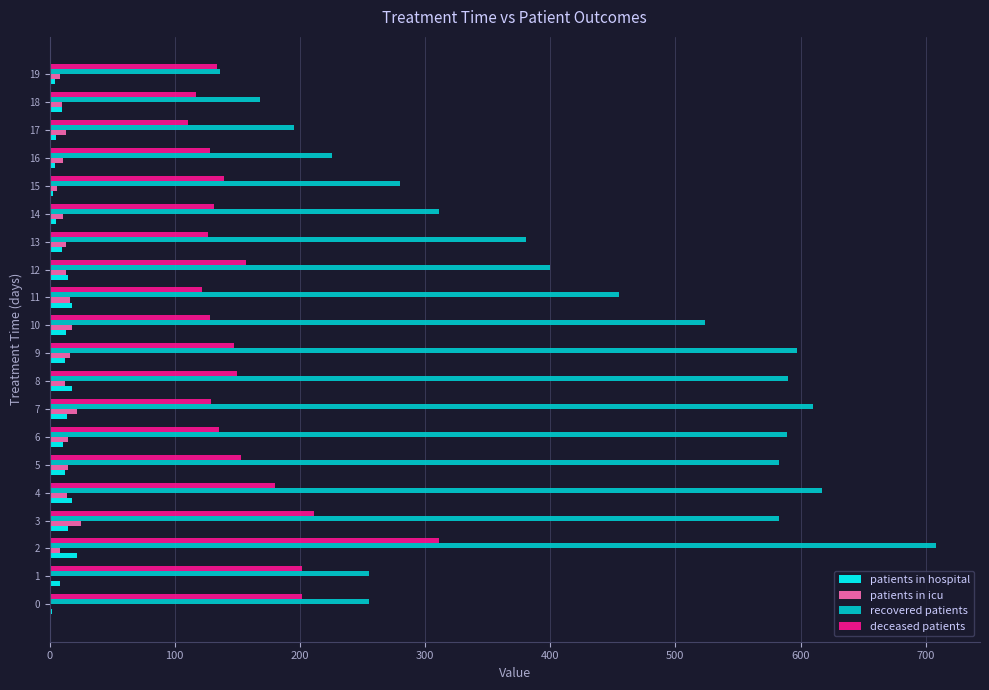

What is the maximum value for patients in hospital?

22